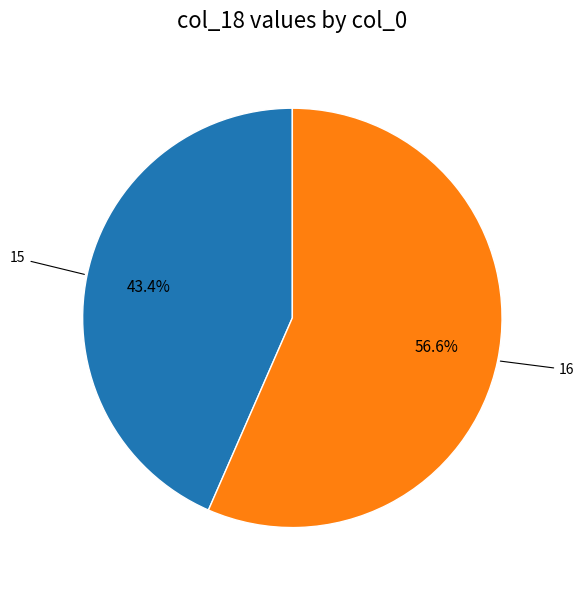

Between 16 and 15, which is larger?

16